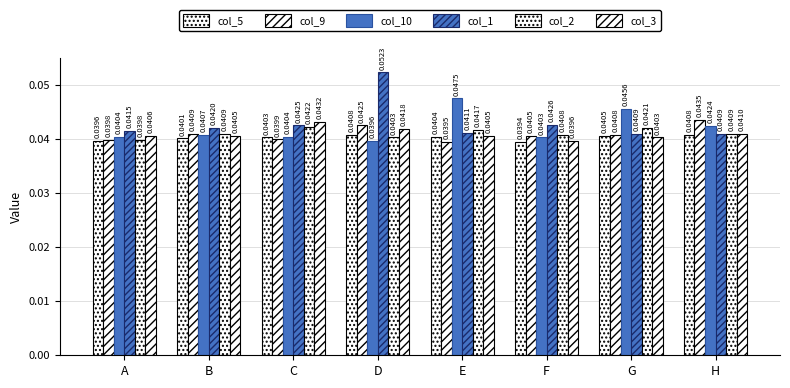

Rank the series at F from highest to lowest value.

col_1, col_2, col_9, col_10, col_3, col_5